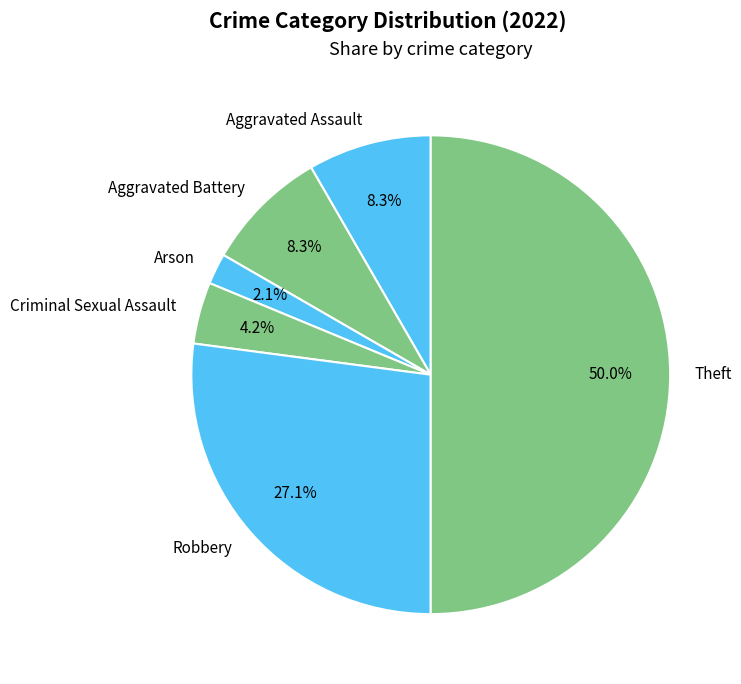

How many slices are in this pie chart?

6